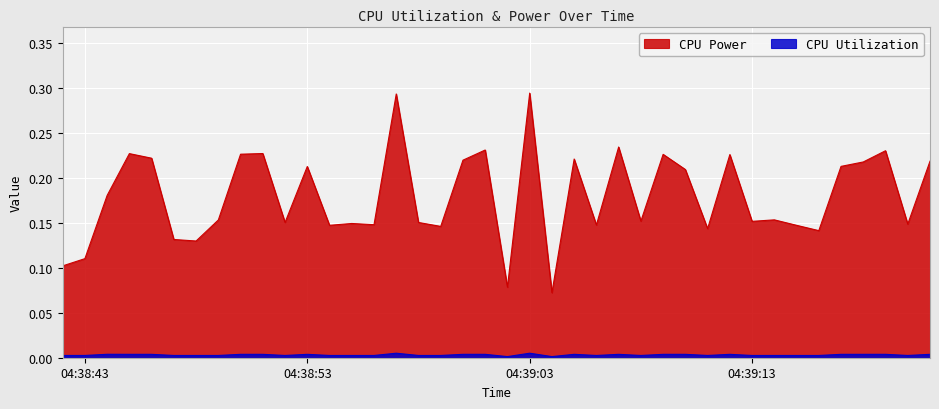

How many interior local valleys does the CPU Power series have?

13